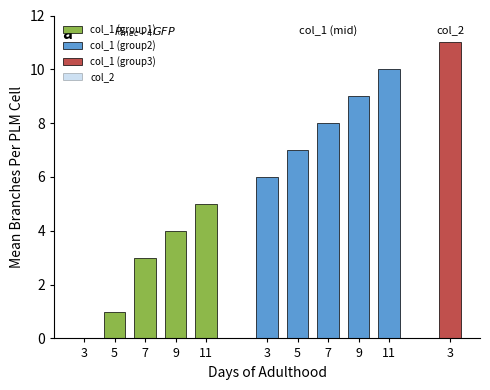

Reading left to right, list all the values displayed in this chart.

col_1: 0	1	3	4	5	6	7	8	9	10	11
col_2: 0	0	0	0	0	0	0	0	0	0	0